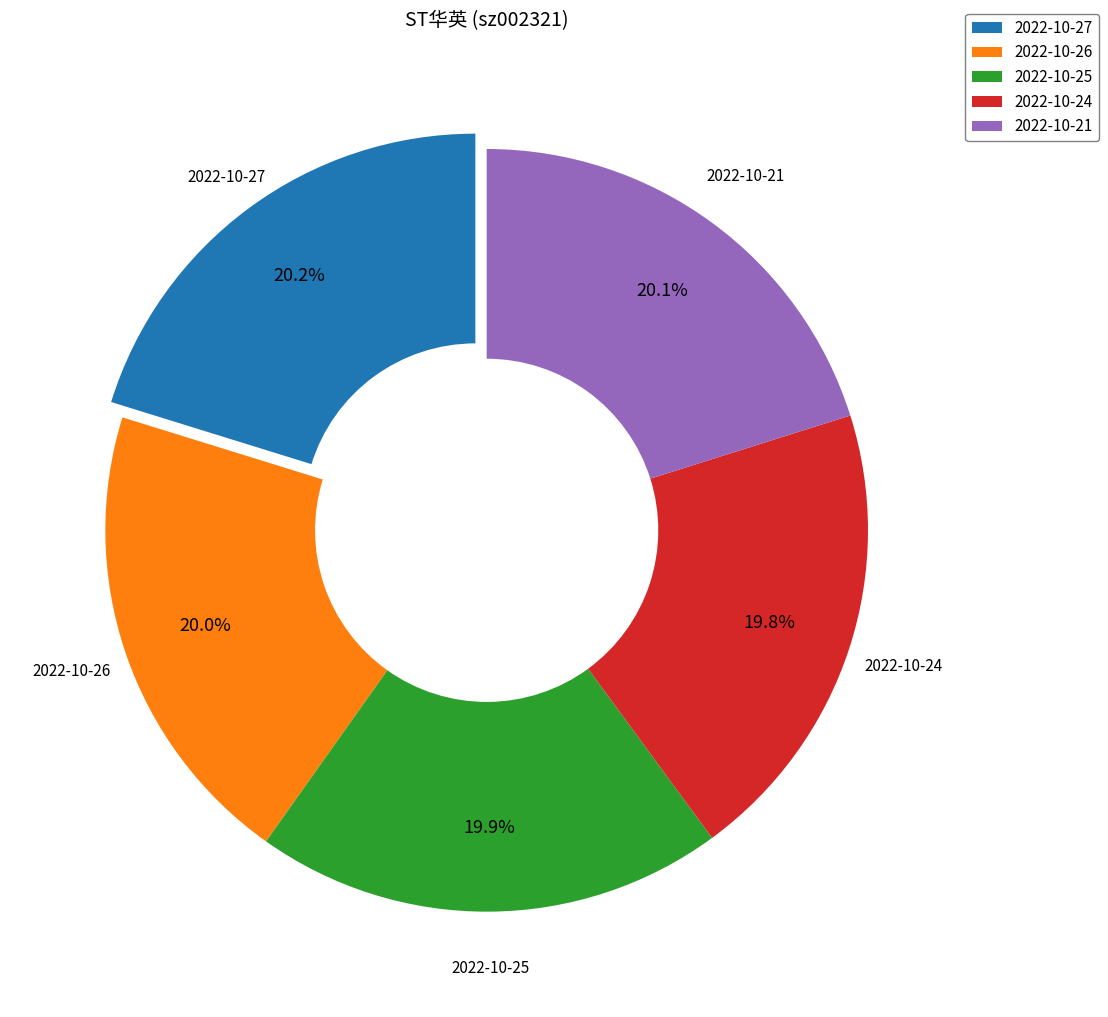

What percentage do 2022-10-21 and 2022-10-26 together represent?

40.1%